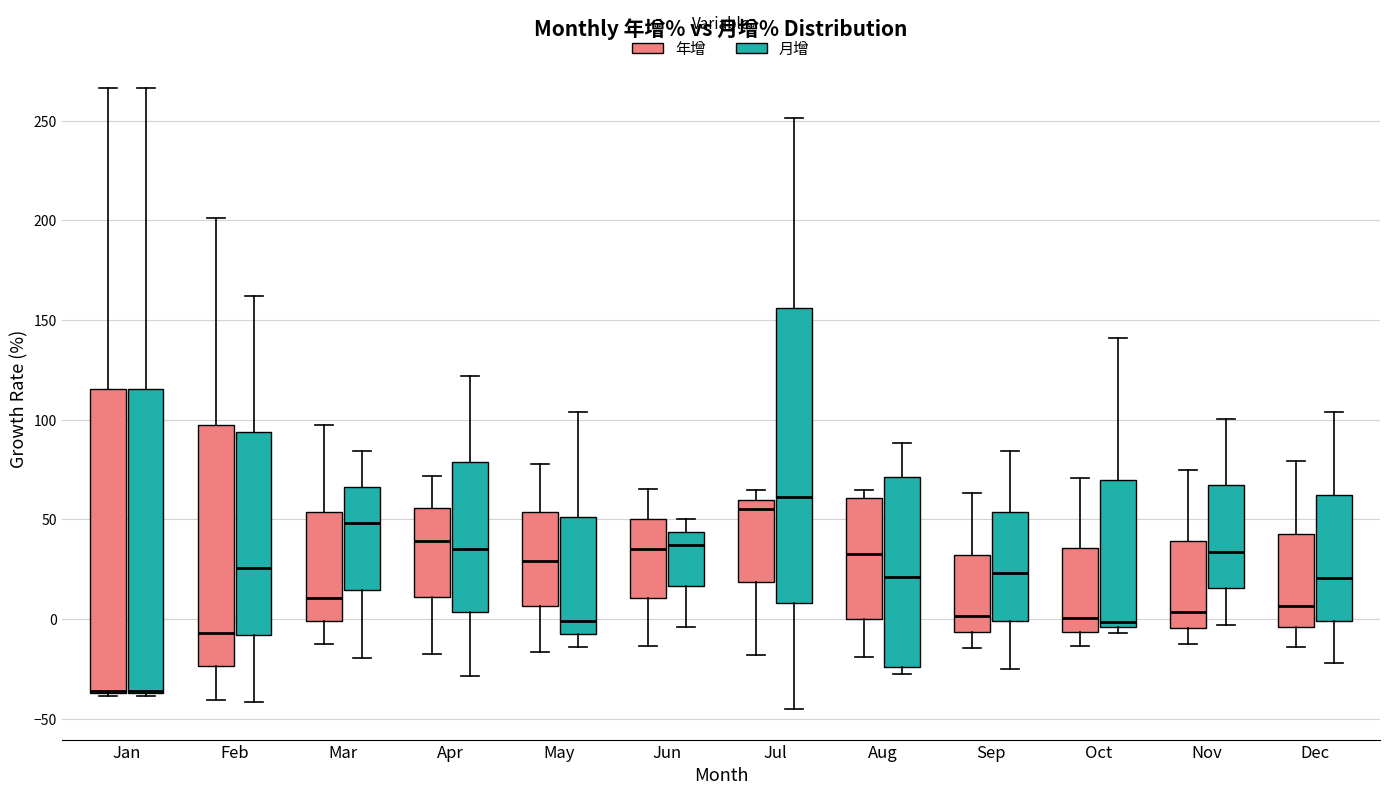

Reading left to right, transcribe this box plot: for each box, give where its median line is, the range the box spans, and where its two whiskers end, as read against the y-axis. The values are not printed on the chart, so give them approximately, as read against the axis.

Jan (年增): median -35 (drawn on the box's lower edge), box -35 to 115, whiskers -40 to 265
Jan (月增): median -35 (drawn on the box's lower edge), box -35 to 115, whiskers -40 to 265
Feb (年增): median -5, box -25 to 95, whiskers -40 to 200
Feb (月增): median 25, box -10 to 95, whiskers -40 to 160
Mar (年增): median 10, box 0 to 55, whiskers -15 to 95
Mar (月增): median 50, box 15 to 65, whiskers -20 to 85
Apr (年增): median 40, box 10 to 55, whiskers -15 to 70
Apr (月增): median 35, box 5 to 80, whiskers -30 to 120
May (年增): median 30, box 5 to 55, whiskers -15 to 80
May (月增): median 0, box -10 to 50, whiskers -15 to 105
Jun (年增): median 35, box 10 to 50, whiskers -15 to 65
Jun (月增): median 35, box 15 to 45, whiskers -5 to 50
Jul (年增): median 55, box 20 to 60, whiskers -20 to 65
Jul (月增): median 60, box 10 to 155, whiskers -45 to 250
Aug (年增): median 35, box 0 to 60, whiskers -20 to 65
Aug (月增): median 20, box -25 to 70, whiskers -30 to 90
Sep (年增): median 0, box -5 to 30, whiskers -15 to 65
Sep (月增): median 25, box 0 to 55, whiskers -25 to 85
Oct (年增): median 0, box -5 to 35, whiskers -15 to 70
Oct (月增): median 0, box -5 to 70, whiskers -5 (just below the box's lower edge) to 140
Nov (年增): median 5, box -5 to 40, whiskers -10 to 75
Nov (月增): median 35, box 15 to 65, whiskers -5 to 100
Dec (年增): median 5, box -5 to 45, whiskers -15 to 80
Dec (月增): median 20, box 0 to 60, whiskers -20 to 105